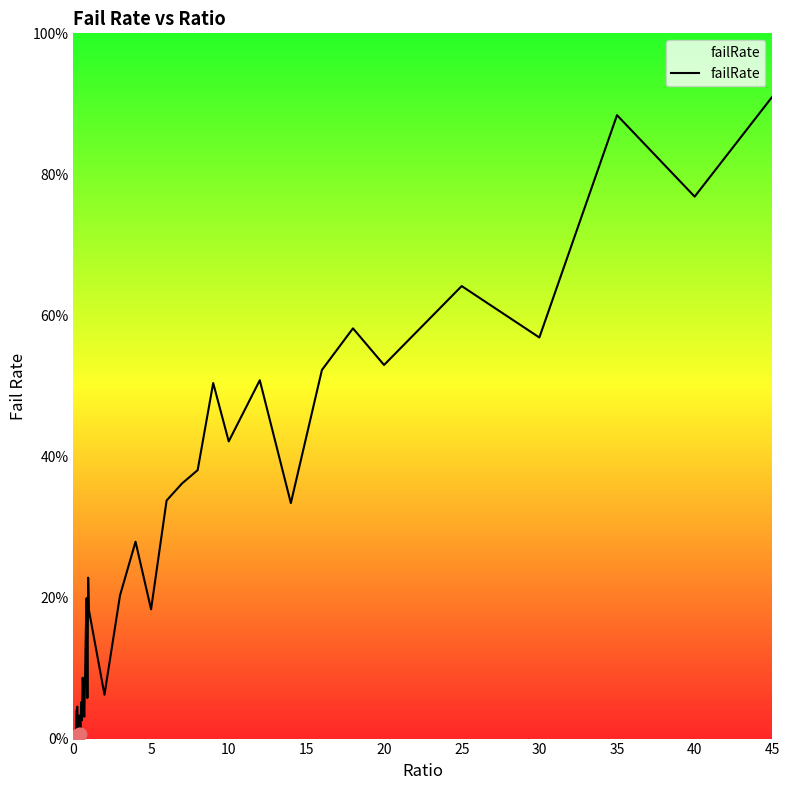

Is this an area chart (filled region under the line)?

Yes